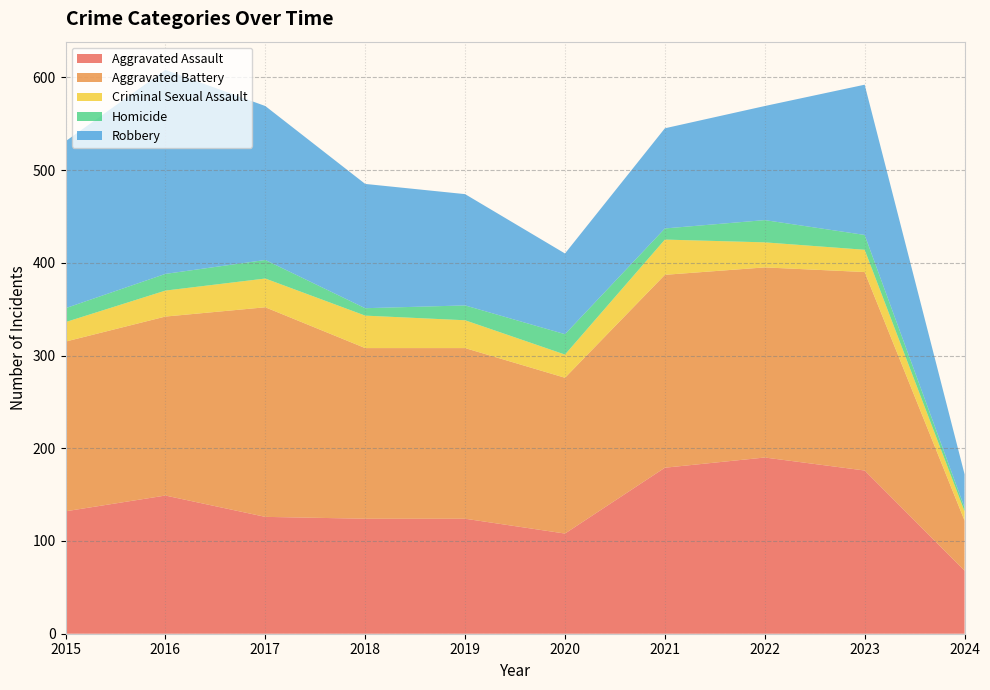

Reading left to right, what are all the values shown in this chart?

Aggravated Assault: 132	149	126	124	124	108	179	190	176	68
Aggravated Battery: 183	193	226	184	184	168	208	205	214	54
Criminal Sexual Assault: 21	28	31	35	30	25	38	27	24	10
Homicide: 15	18	20	8	16	22	12	24	16	4
Robbery: 180	220	166	134	120	87	108	123	162	36